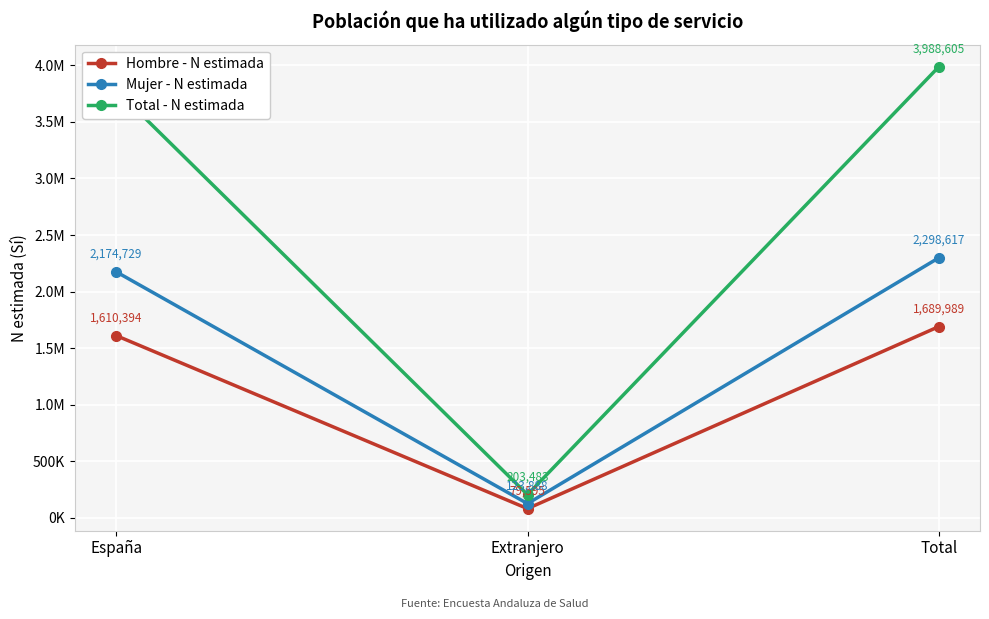

List the labels in order of Mujer - N estimada value, smallest first.

Extranjero, España, Total